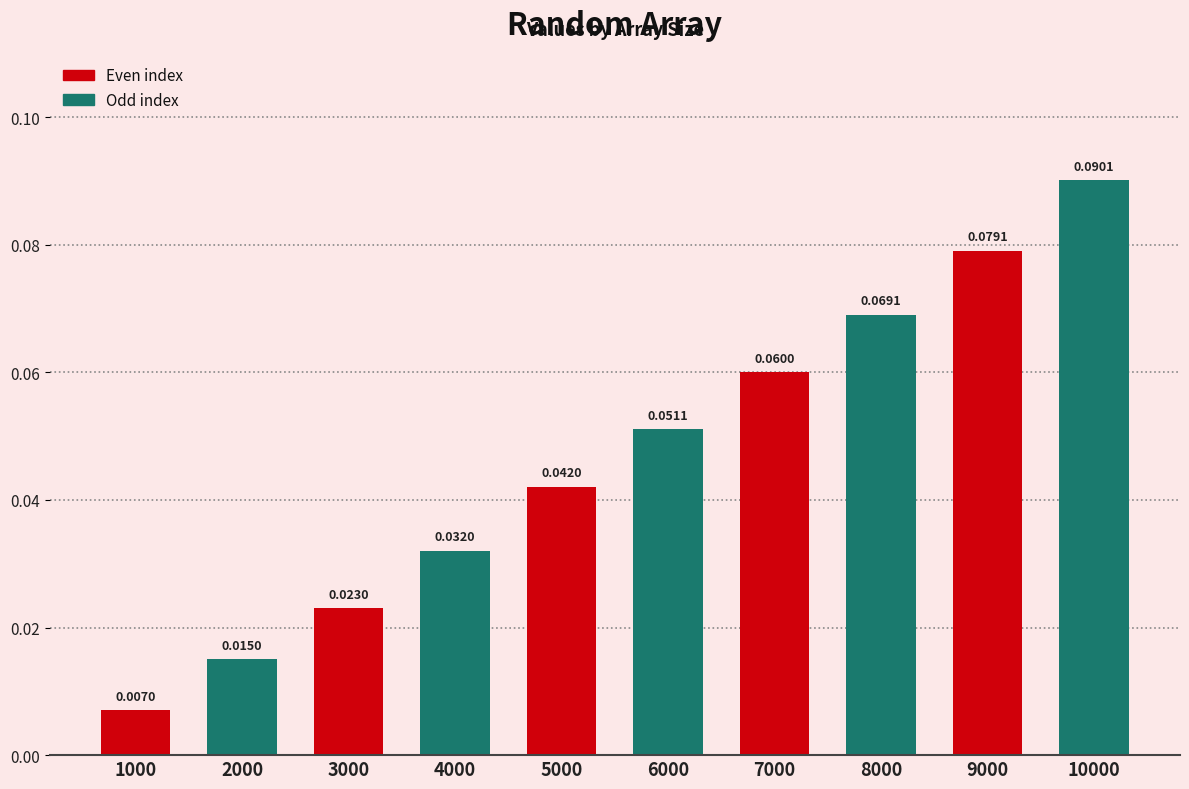

Which has a higher value, 5000 or 9000?

9000